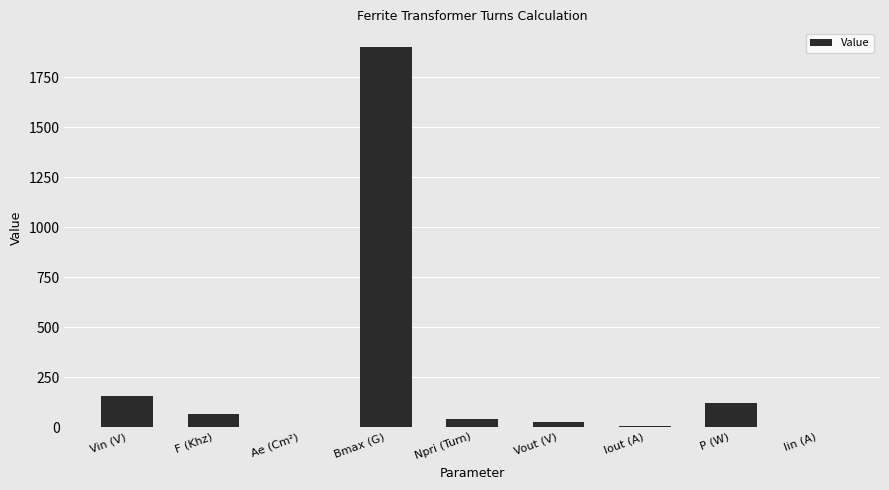

The value at P (W) is 40.3. True or false?

False